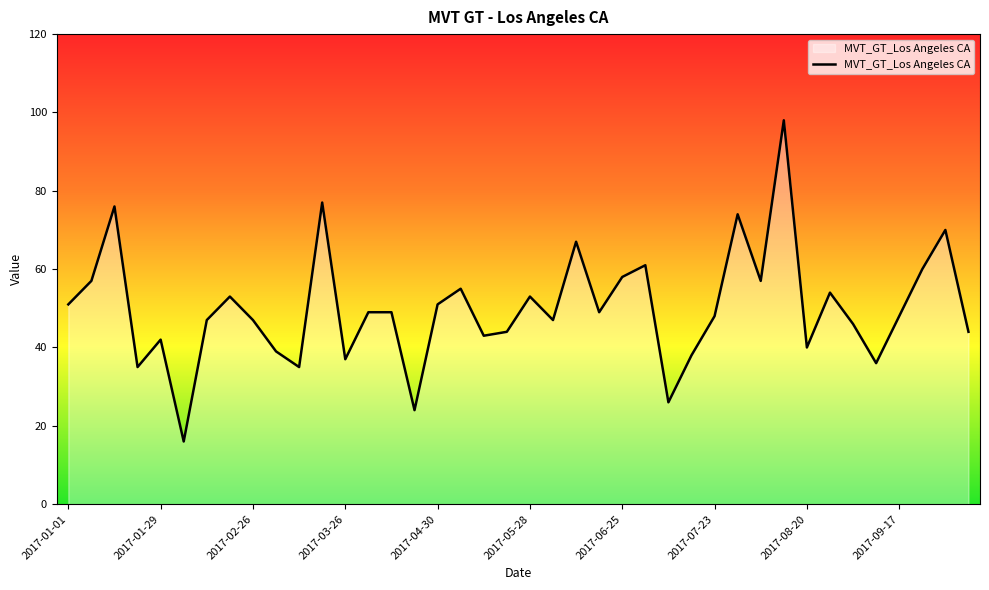

What is the sum of all values?

2001